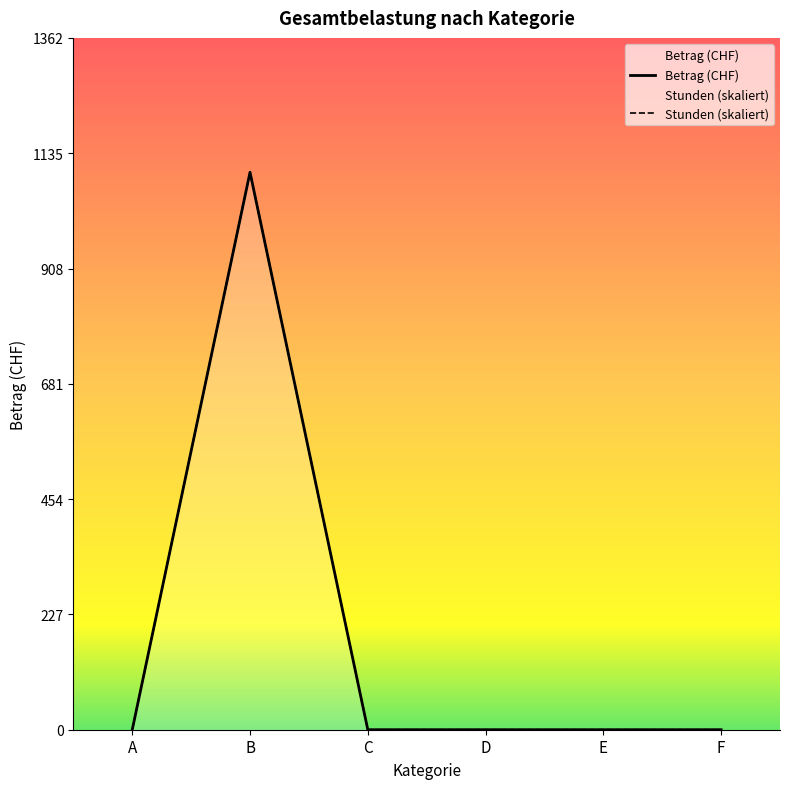

At C, list the series in order from smallest to largest.

Betrag (CHF), Stunden (skaliert)